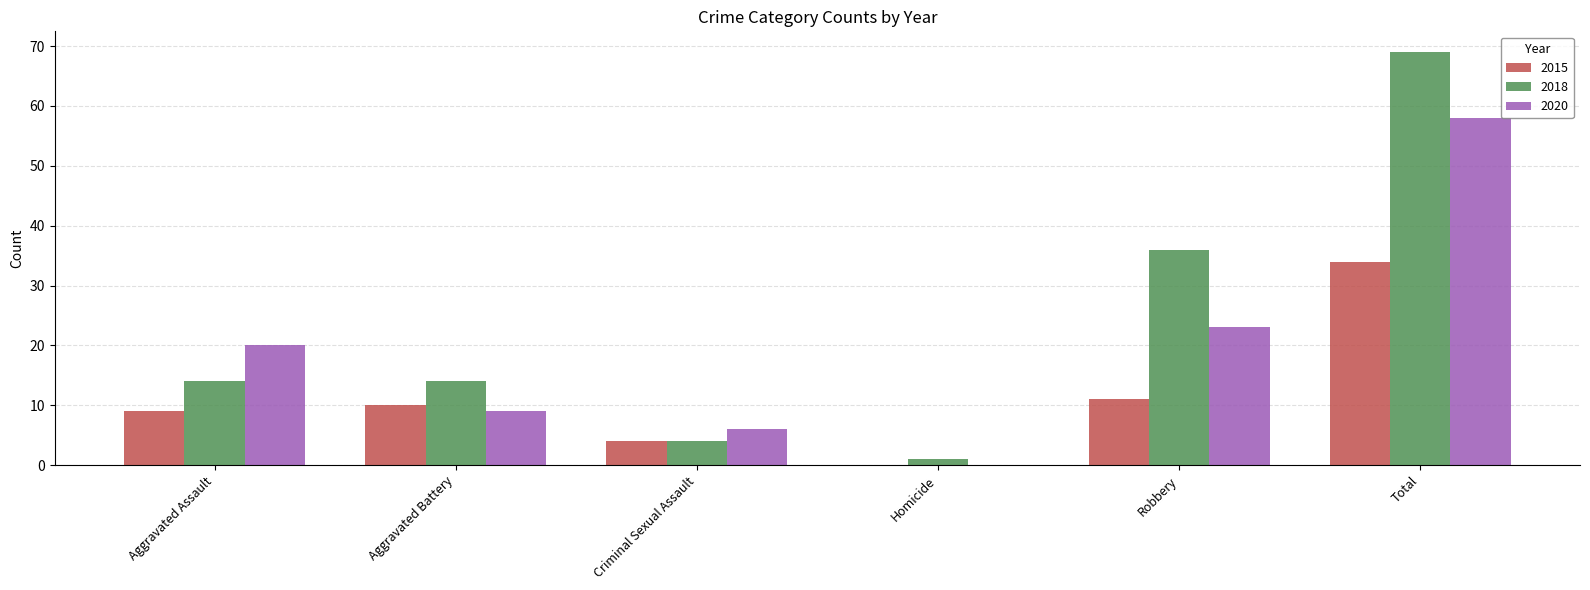

Which series has the widest spread of values?

2018